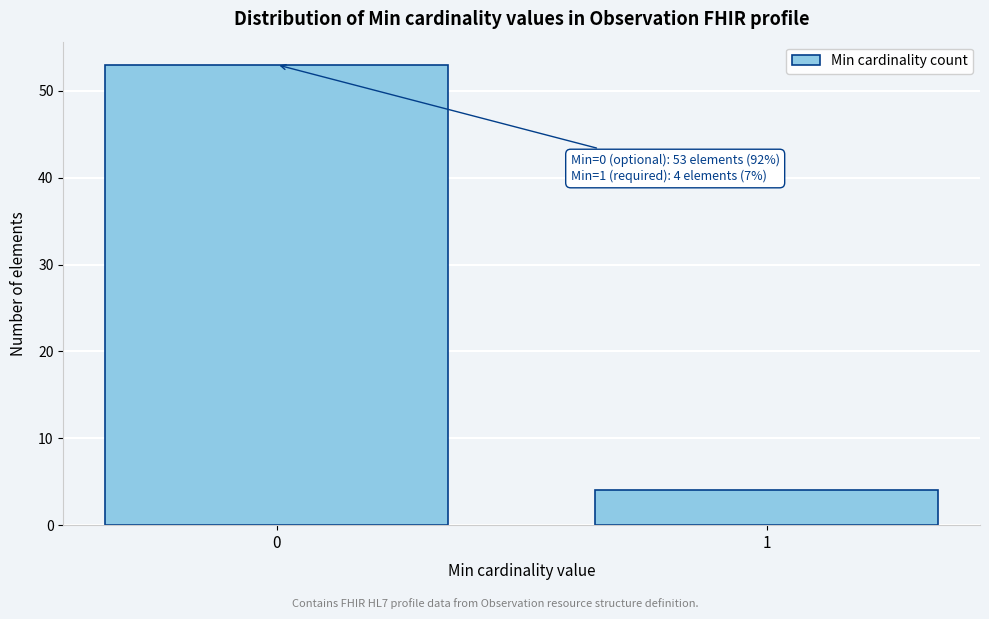

Reading left to right, list all the values displayed in this chart.

0=53	1=4